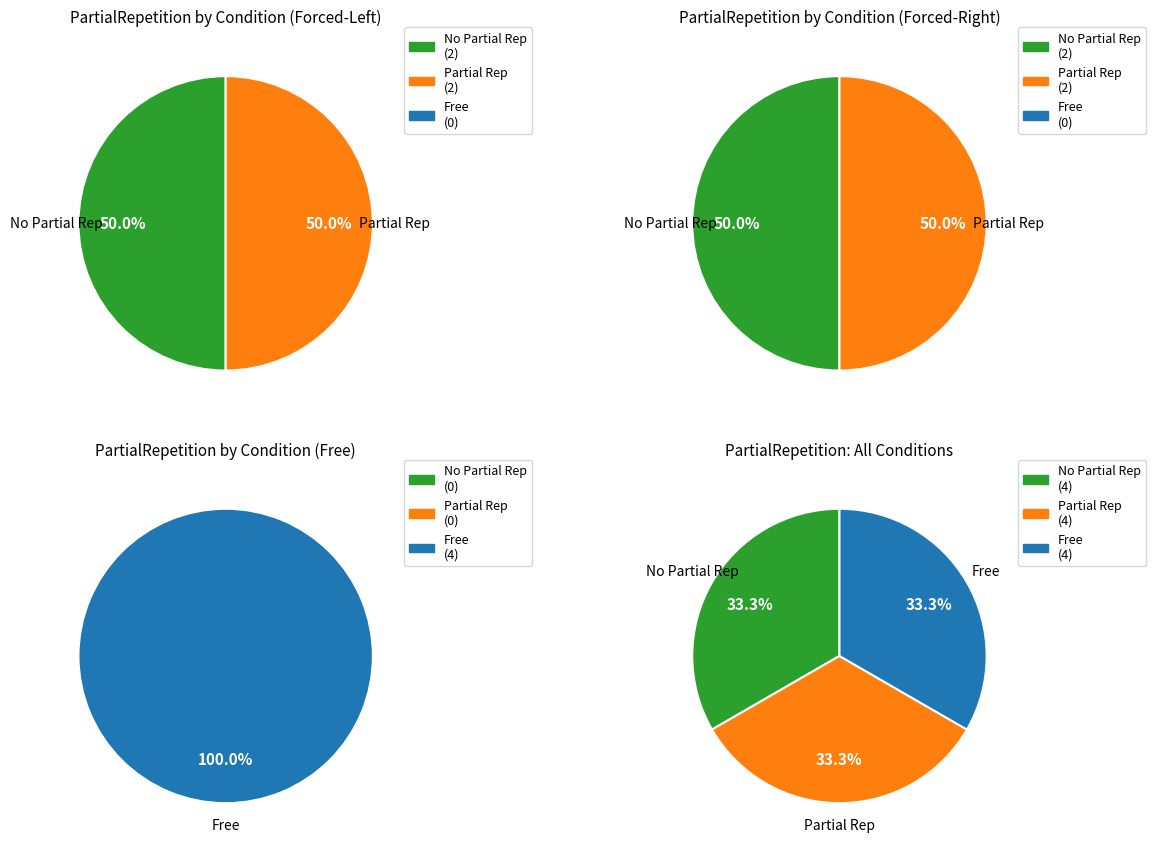

Rank the series by their average value, from lowest to highest.

PartialRepetition_0, PartialRepetition_1, PartialRepetition_2